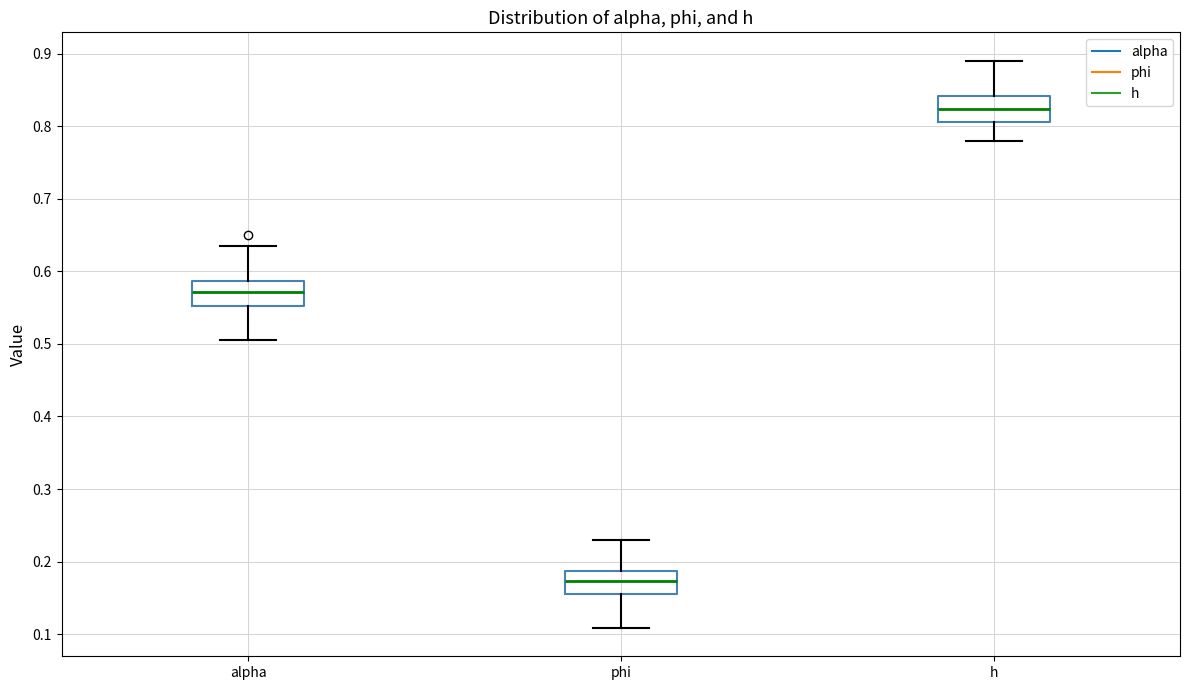

Reading left to right, read every box against the y-axis: the position of its median line, the range the box covers, and the ends of its whiskers. The values are not printed on the chart, so give them approximately, as read against the axis.

alpha: median 0.57, box 0.55 to 0.59, whiskers 0.51 to 0.64
phi: median 0.17, box 0.16 to 0.19, whiskers 0.11 to 0.23
h: median 0.82, box 0.81 to 0.84, whiskers 0.78 to 0.89